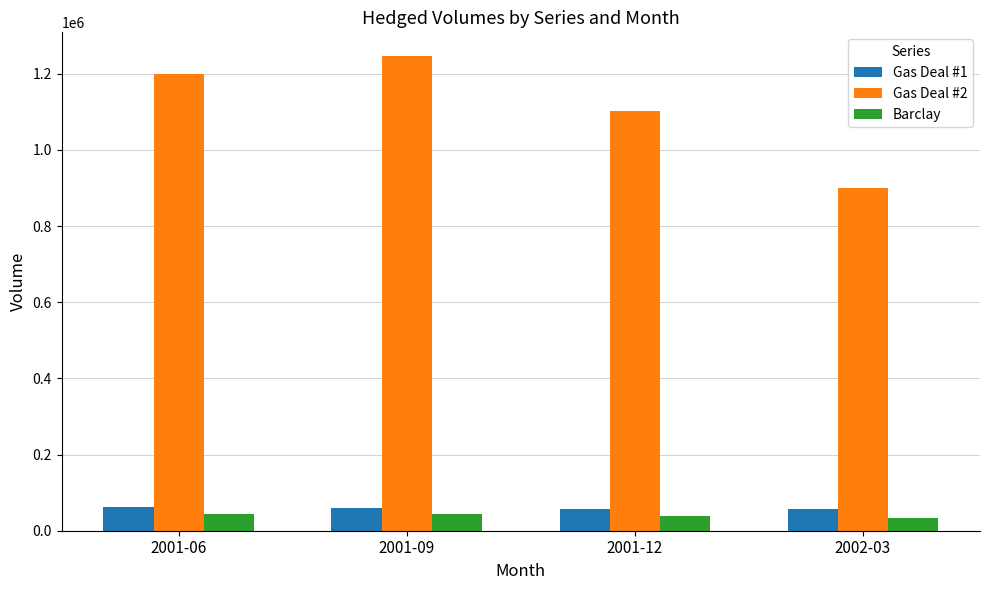

Read the Gas Deal #1 value at 2001-06.

62303.0